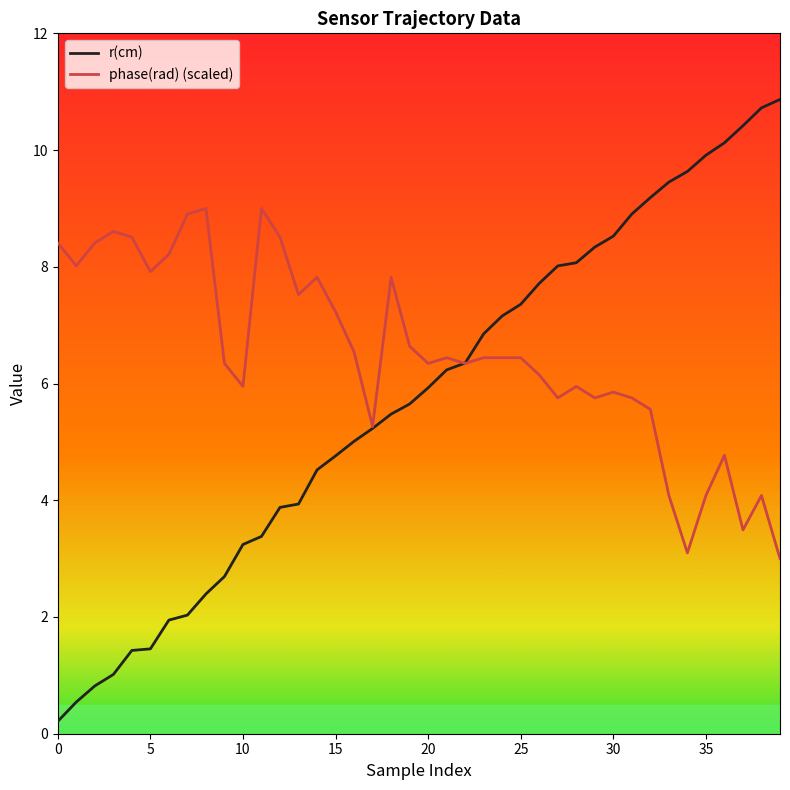

Read the phase(rad) value at 36.

4.8